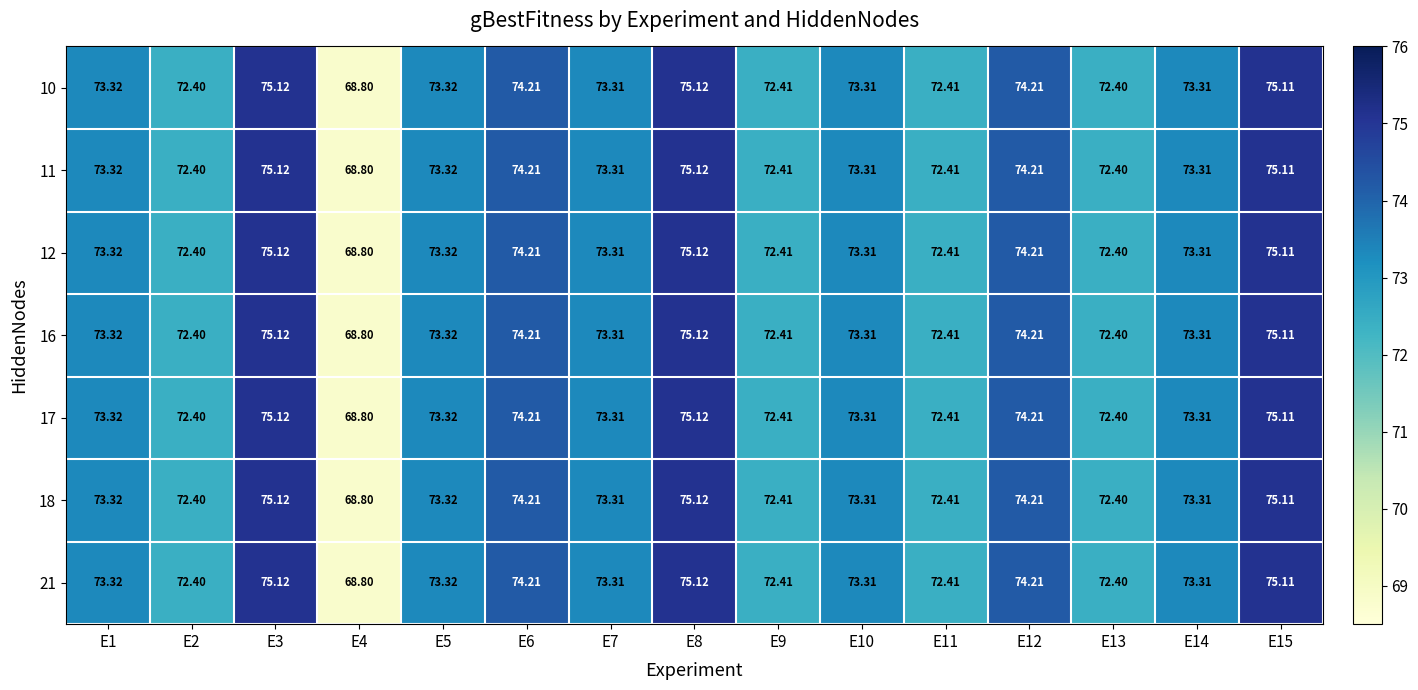

Is the value of 18 at E13 greater than the value of 12 at E9?

No